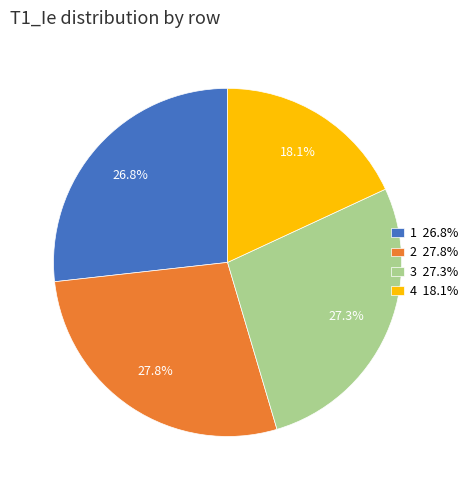

True or false: 3 accounts for 13% of the total.

False